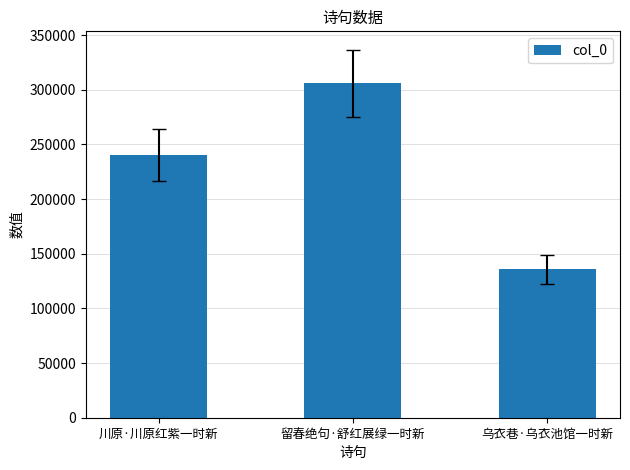

What is the change in value from 川原·川原红紫一时新 to 乌衣巷·乌衣池馆一时新?

-104424